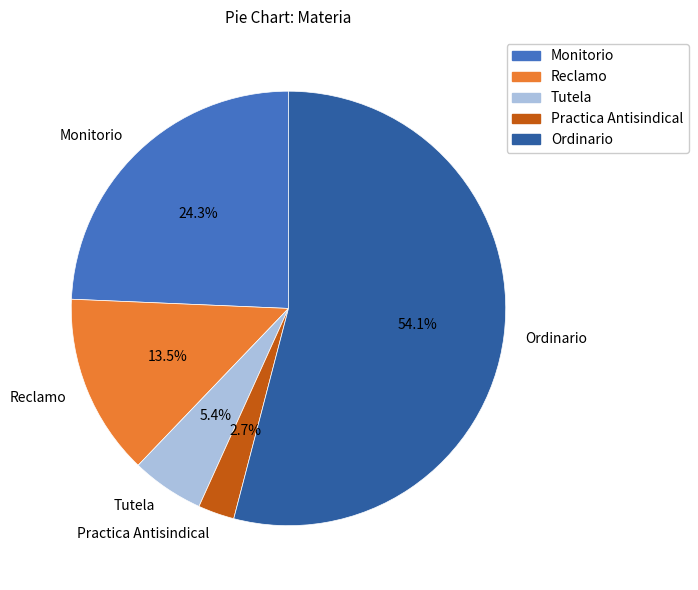

Is Ordinario the majority of the pie?

Yes